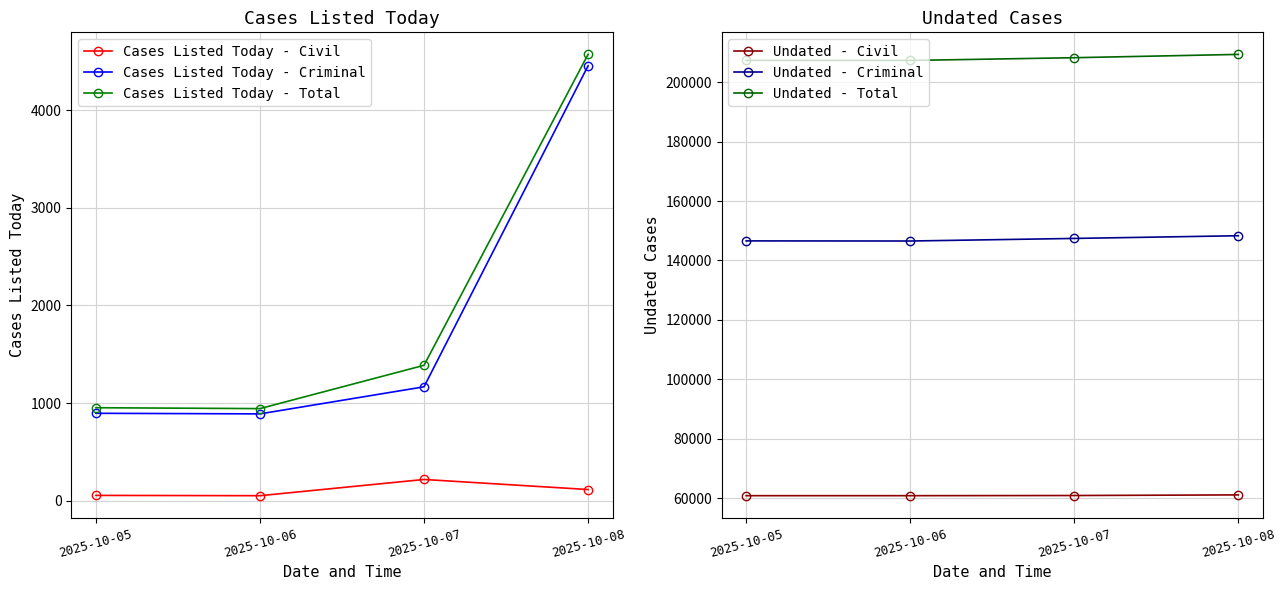

Between 2025-10-05 and 2025-10-07, which is larger?

2025-10-07